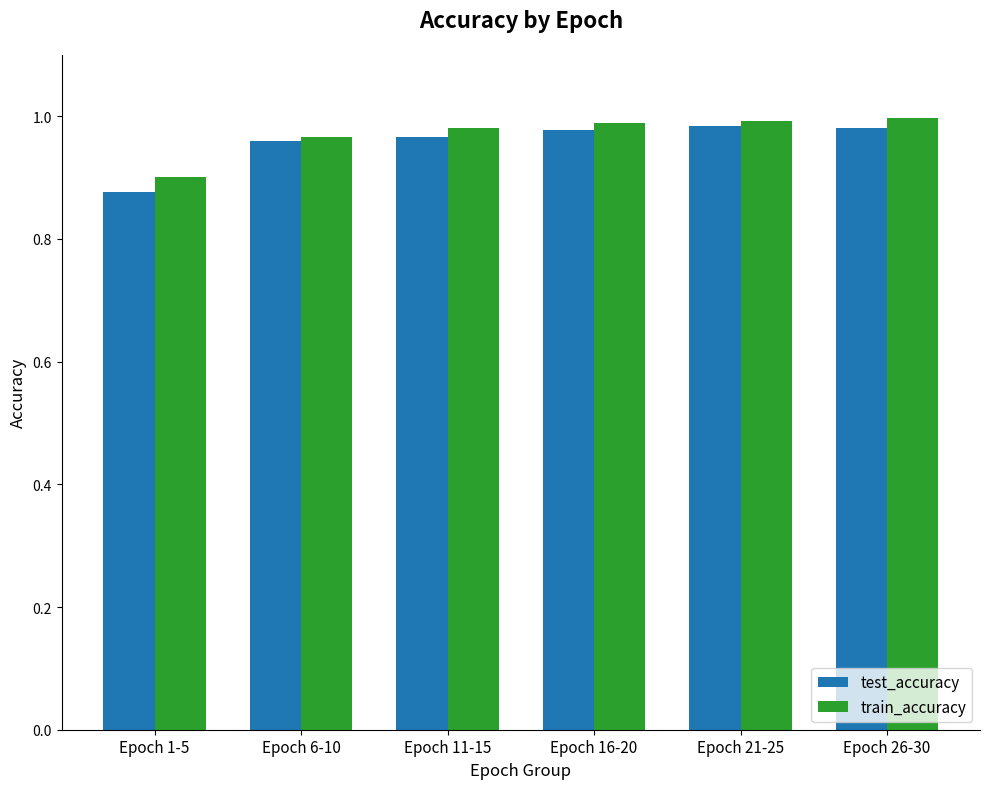

At which label does test_accuracy reach its minimum?

Epoch 1-5